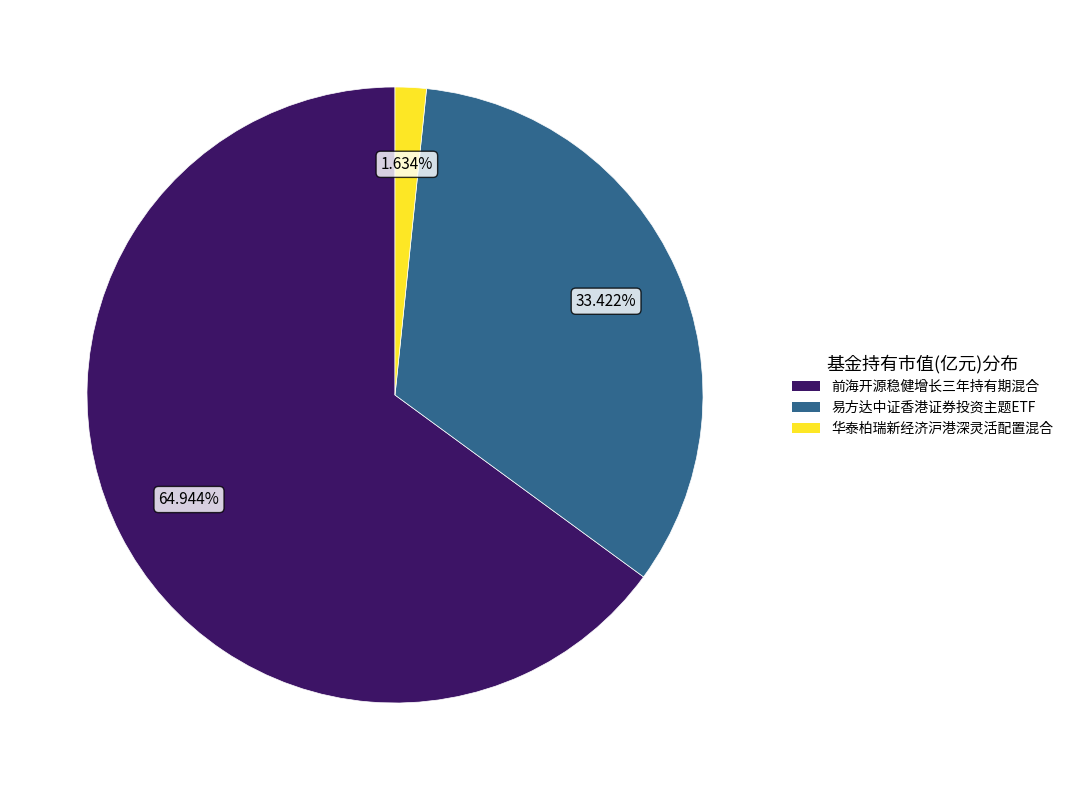

The 华泰柏瑞新经济沪港深灵活配置混合 slice represents 2% of the pie. True or false?

True